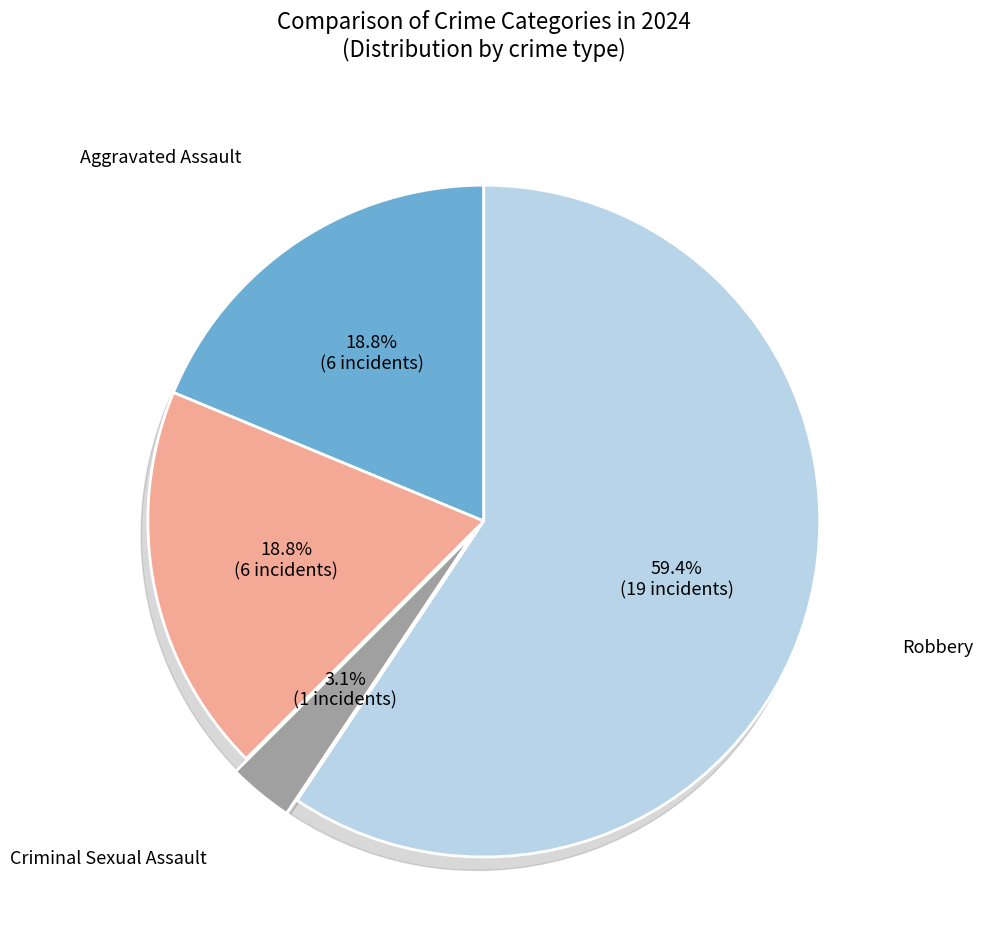

How many slices are in this pie chart?

4